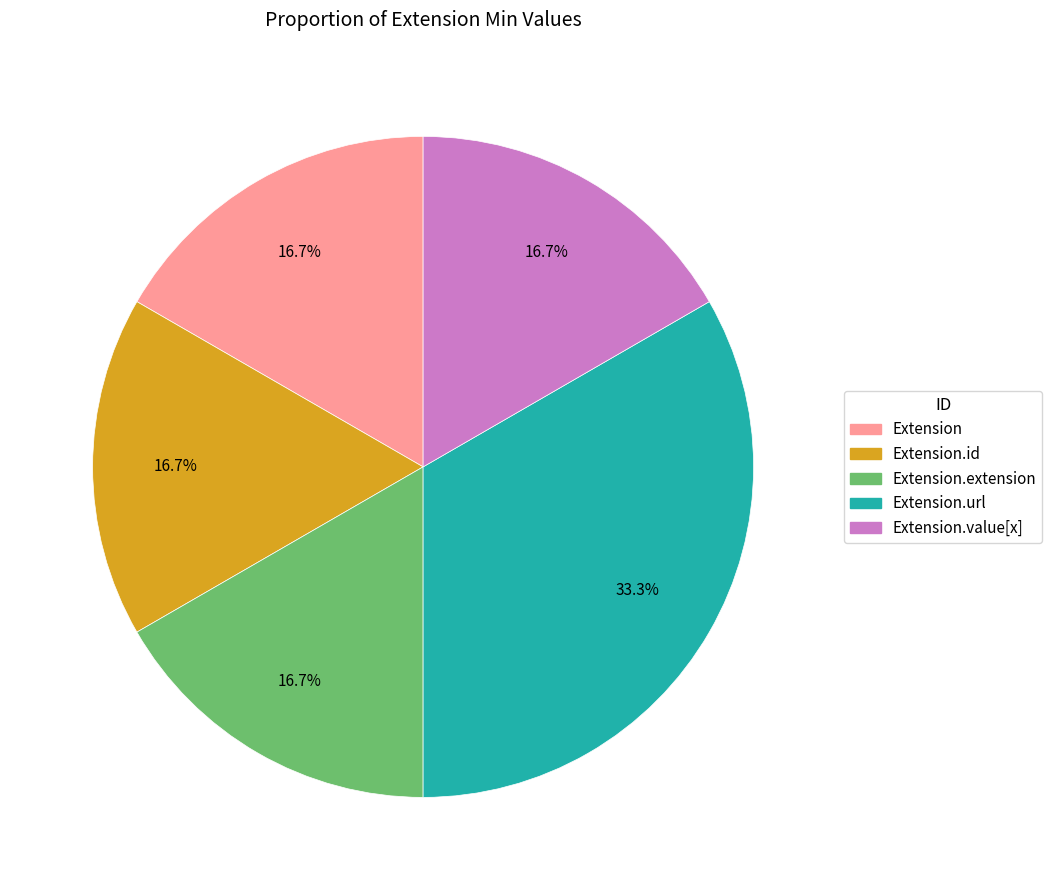

To the nearest percent, what is the difference between the largest and smallest slice percentages?

17%